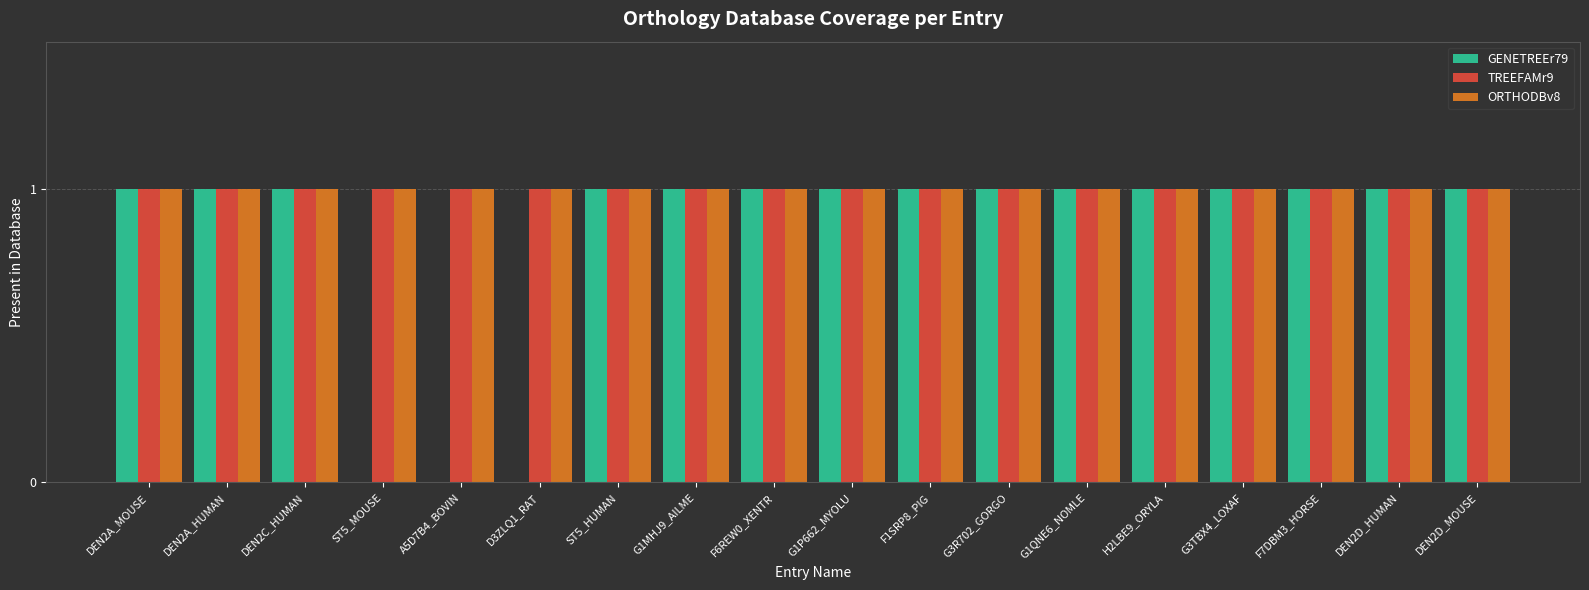

What is the approximate value of GENETREEr79 at G1MHJ9_AILME?

1